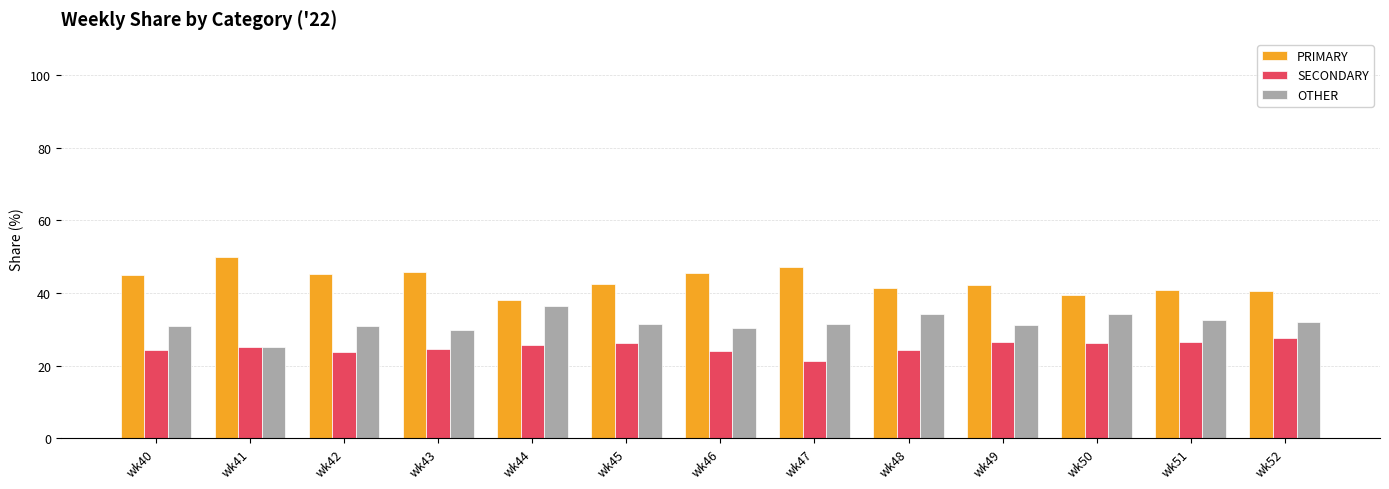

How many series are shown in this chart?

3